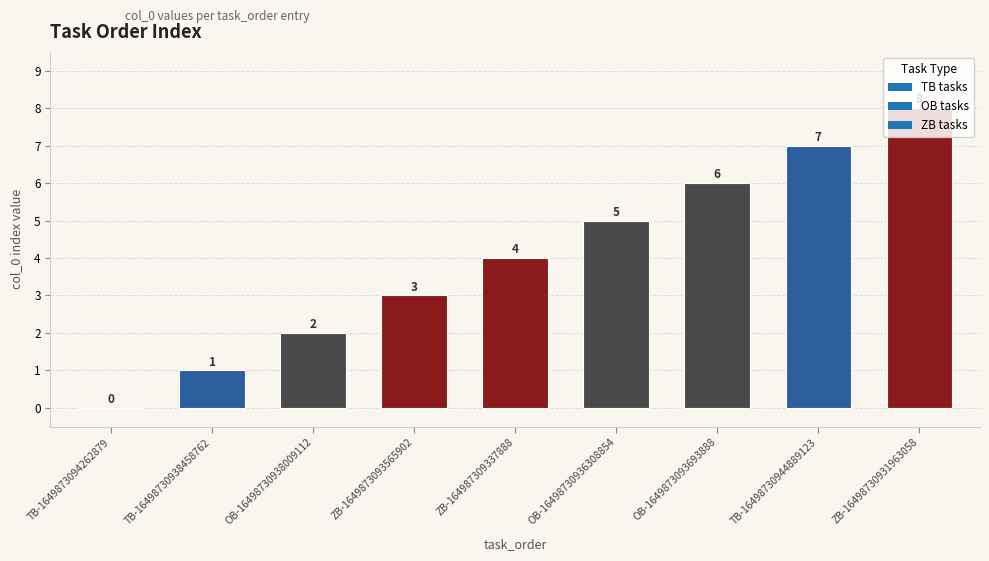

What is the change in value from TB-16498730938458762 to ZB-1649873093565902?

+2